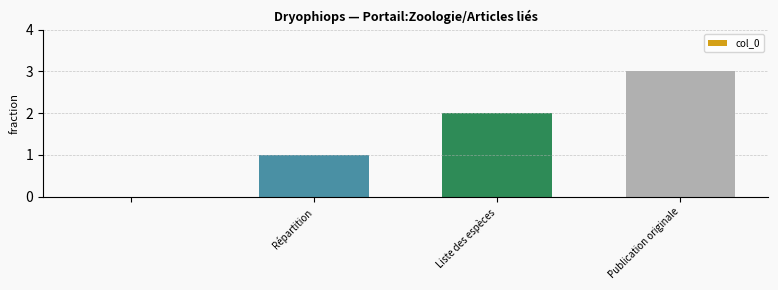

What is the maximum value shown in the chart?

3